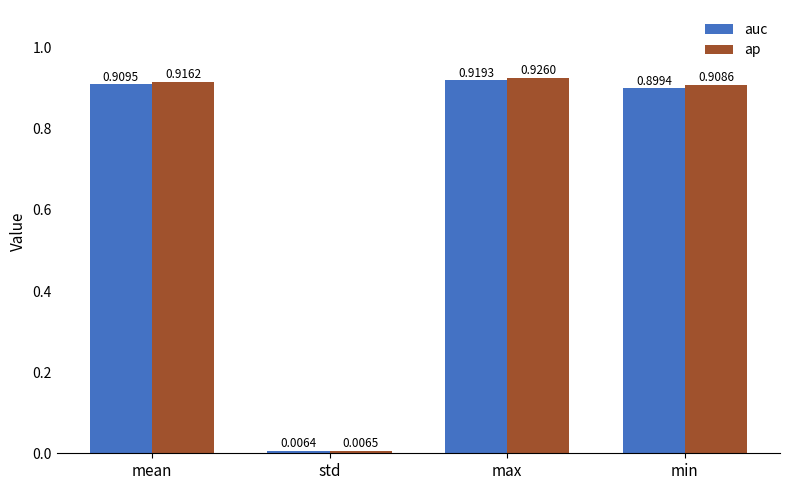

The auc series shows 0.3 at mean. True or false?

False